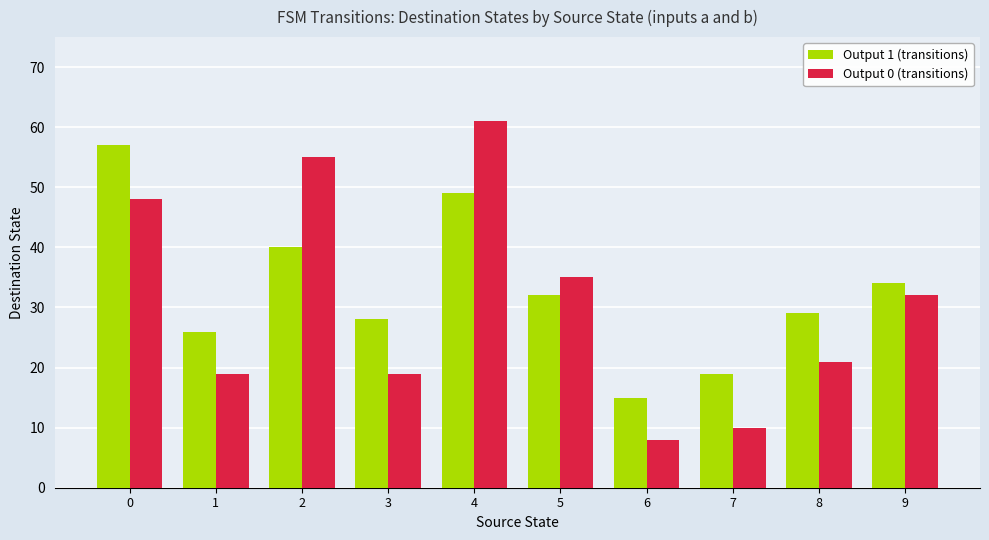

At which category does the chart reach its minimum across all series?

6